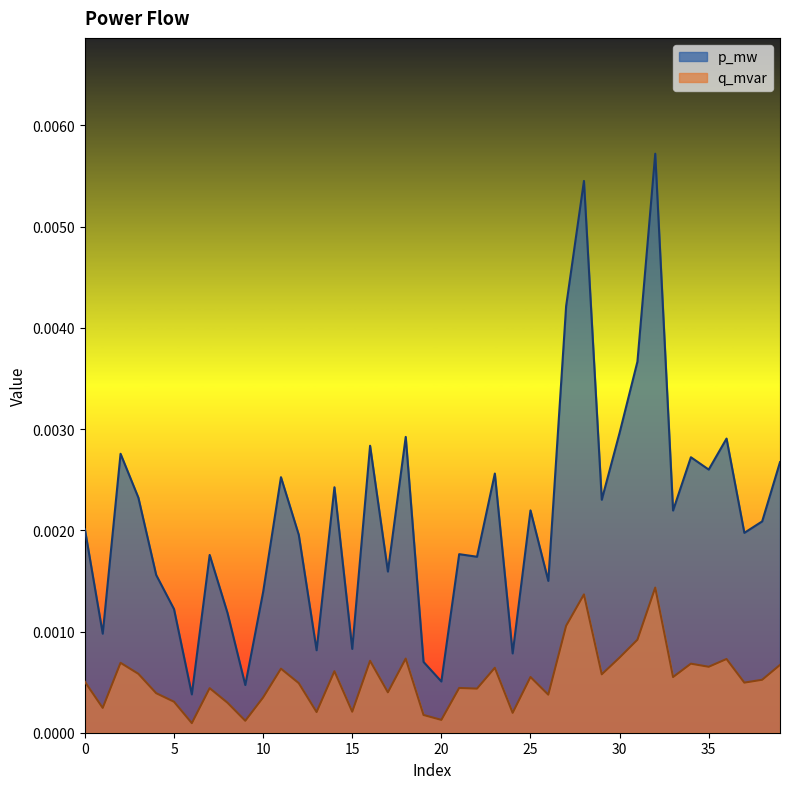

Which series has the largest range (max minus min)?

p_mw